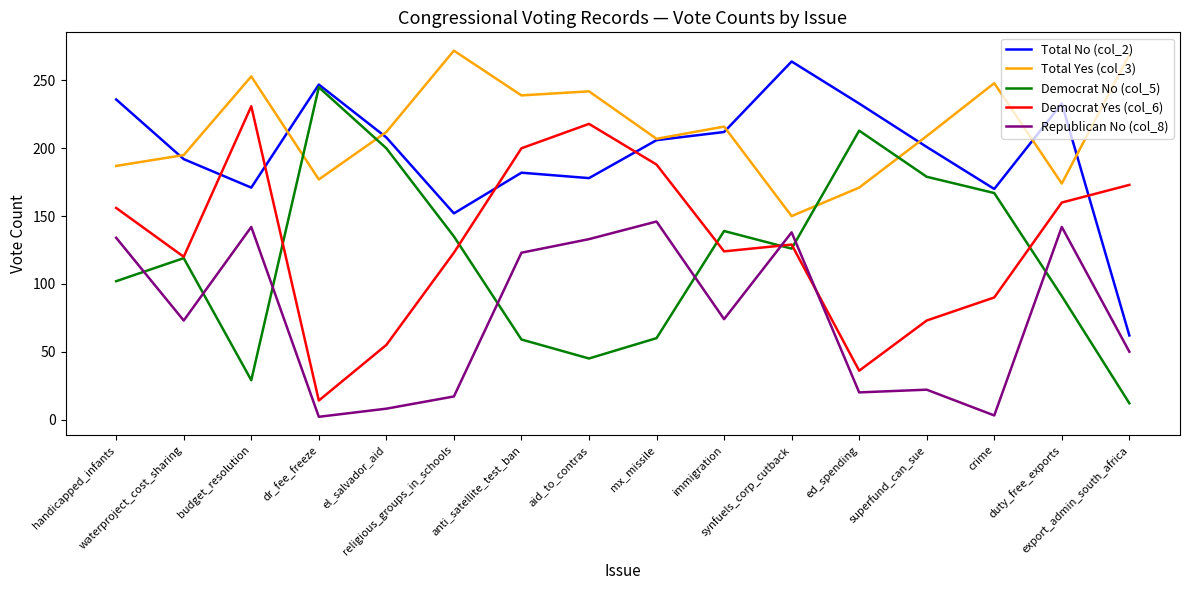

True or false: Democrat Yes (col_6) and Total Yes (col_3) cross at least once.

False